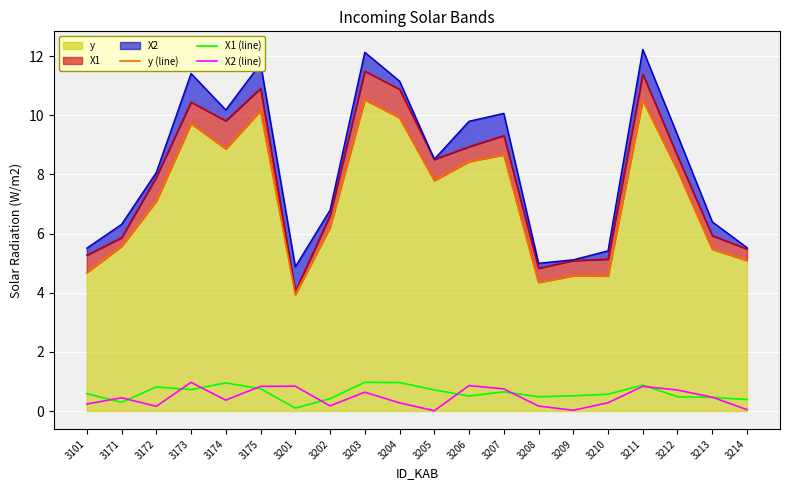

Is the value of y (line) at 3204 greater than the value of X2 (line) at 3209?

Yes